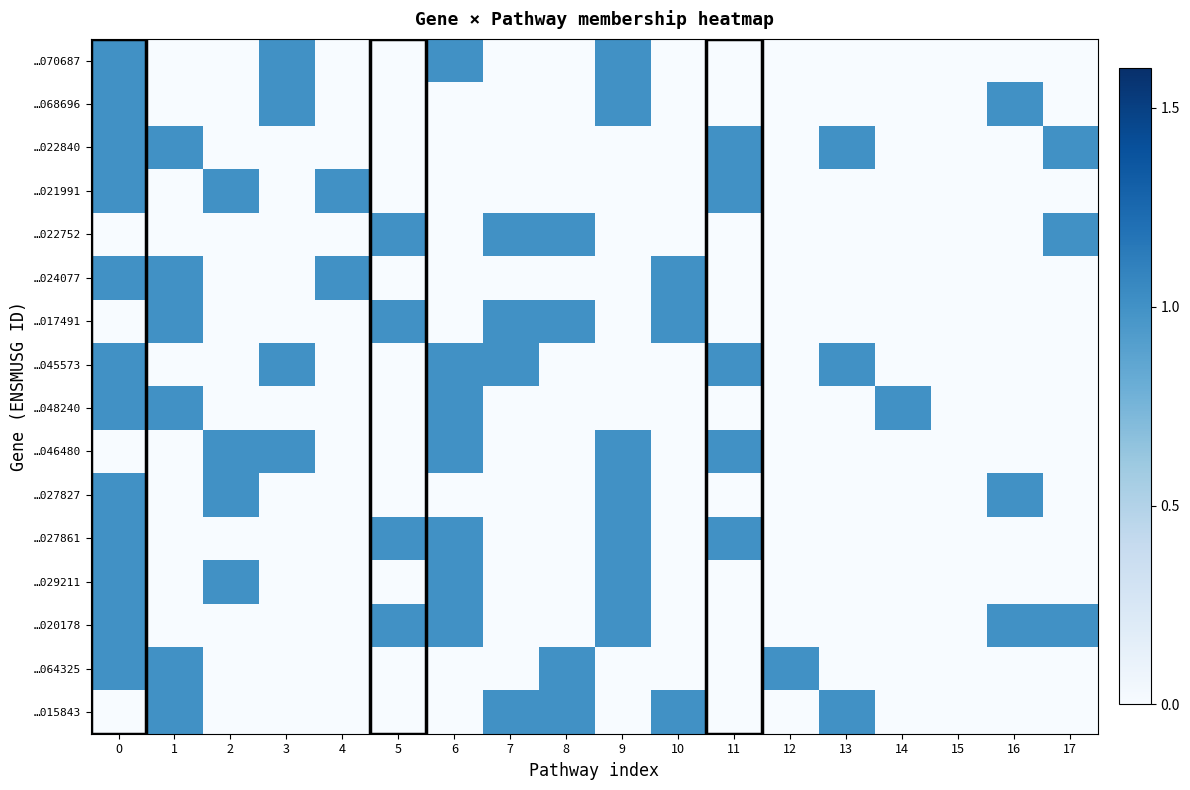

Reading left to right, what are all the values shown in this chart?

…070687: 0=1	1=0	2=0	3=1	4=0	5=0	6=1	7=0	8=0	9=1	10=0	11=0	12=0	13=0	14=0	15=0	16=0	17=0
…068696: 0=1	1=0	2=0	3=1	4=0	5=0	6=0	7=0	8=0	9=1	10=0	11=0	12=0	13=0	14=0	15=0	16=1	17=0
…022840: 0=1	1=1	2=0	3=0	4=0	5=0	6=0	7=0	8=0	9=0	10=0	11=1	12=0	13=1	14=0	15=0	16=0	17=1
…021991: 0=1	1=0	2=1	3=0	4=1	5=0	6=0	7=0	8=0	9=0	10=0	11=1	12=0	13=0	14=0	15=0	16=0	17=0
…022752: 0=0	1=0	2=0	3=0	4=0	5=1	6=0	7=1	8=1	9=0	10=0	11=0	12=0	13=0	14=0	15=0	16=0	17=1
…024077: 0=1	1=1	2=0	3=0	4=1	5=0	6=0	7=0	8=0	9=0	10=1	11=0	12=0	13=0	14=0	15=0	16=0	17=0
…017491: 0=0	1=1	2=0	3=0	4=0	5=1	6=0	7=1	8=1	9=0	10=1	11=0	12=0	13=0	14=0	15=0	16=0	17=0
…045573: 0=1	1=0	2=0	3=1	4=0	5=0	6=1	7=1	8=0	9=0	10=0	11=1	12=0	13=1	14=0	15=0	16=0	17=0
…048240: 0=1	1=1	2=0	3=0	4=0	5=0	6=1	7=0	8=0	9=0	10=0	11=0	12=0	13=0	14=1	15=0	16=0	17=0
…046480: 0=0	1=0	2=1	3=1	4=0	5=0	6=1	7=0	8=0	9=1	10=0	11=1	12=0	13=0	14=0	15=0	16=0	17=0
…027827: 0=1	1=0	2=1	3=0	4=0	5=0	6=0	7=0	8=0	9=1	10=0	11=0	12=0	13=0	14=0	15=0	16=1	17=0
…027861: 0=1	1=0	2=0	3=0	4=0	5=1	6=1	7=0	8=0	9=1	10=0	11=1	12=0	13=0	14=0	15=0	16=0	17=0
…029211: 0=1	1=0	2=1	3=0	4=0	5=0	6=1	7=0	8=0	9=1	10=0	11=0	12=0	13=0	14=0	15=0	16=0	17=0
…020178: 0=1	1=0	2=0	3=0	4=0	5=1	6=1	7=0	8=0	9=1	10=0	11=0	12=0	13=0	14=0	15=0	16=1	17=1
…064325: 0=1	1=1	2=0	3=0	4=0	5=0	6=0	7=0	8=1	9=0	10=0	11=0	12=1	13=0	14=0	15=0	16=0	17=0
…015843: 0=0	1=1	2=0	3=0	4=0	5=0	6=0	7=1	8=1	9=0	10=1	11=0	12=0	13=1	14=0	15=0	16=0	17=0